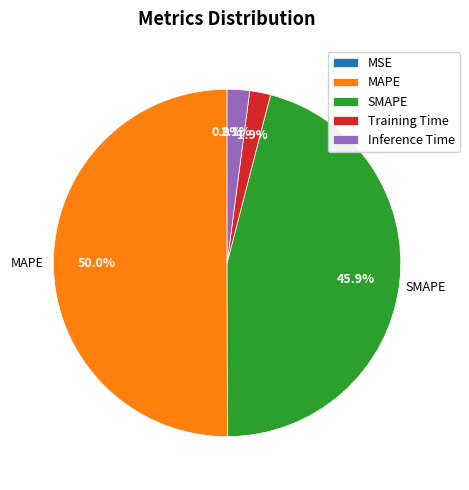

Which category accounts for the majority?

MAPE